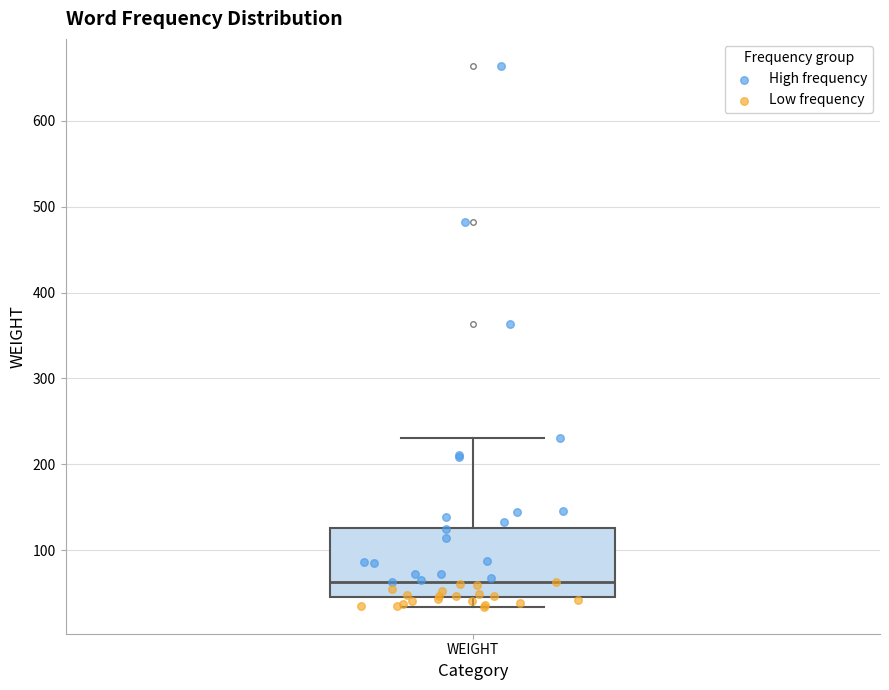

Where does the lower whisker of the box for WEIGHT end on the y-axis? The values are not printed on the chart, so give them approximately, as read against the axis.

30